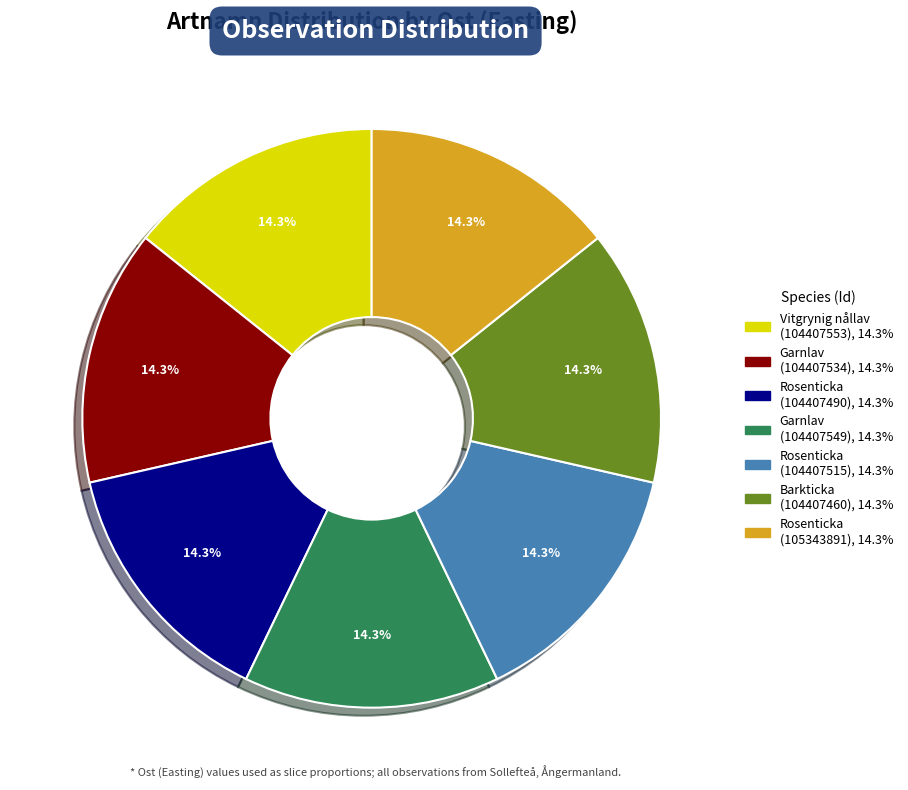

Do Barkticka (104407460) and Vitgrynig nållav (104407553) together represent more than half of the pie?

No